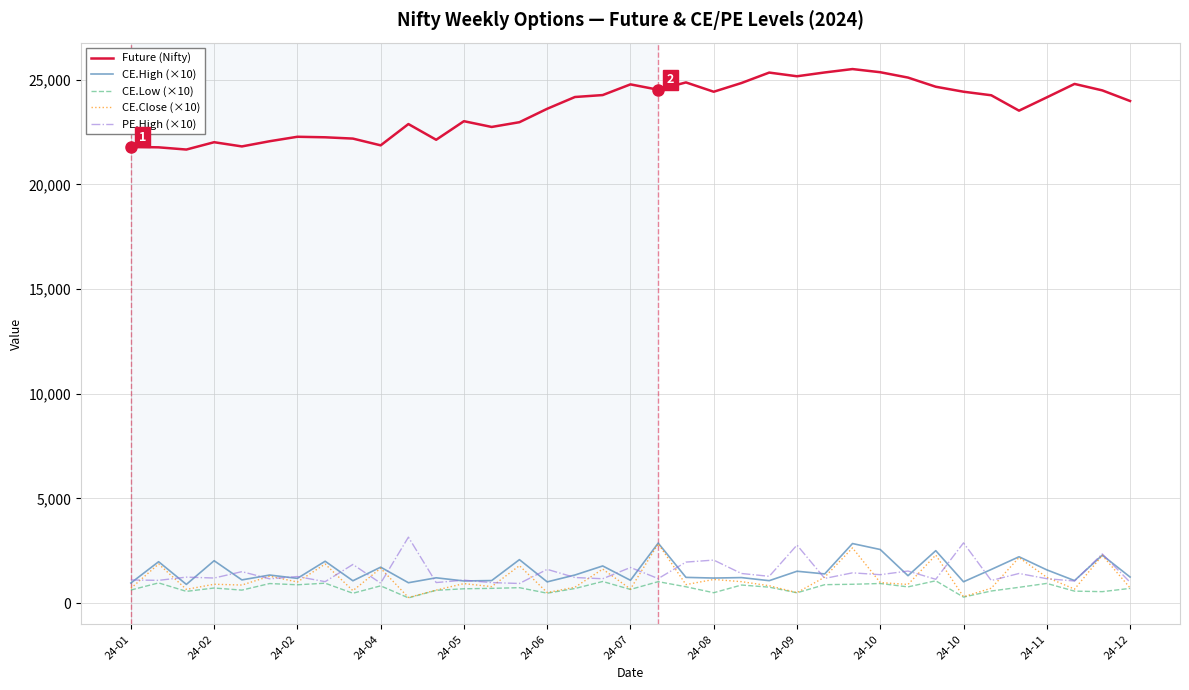

True or false: PE.High (×10) and Future (Nifty) intersect in this chart.

False